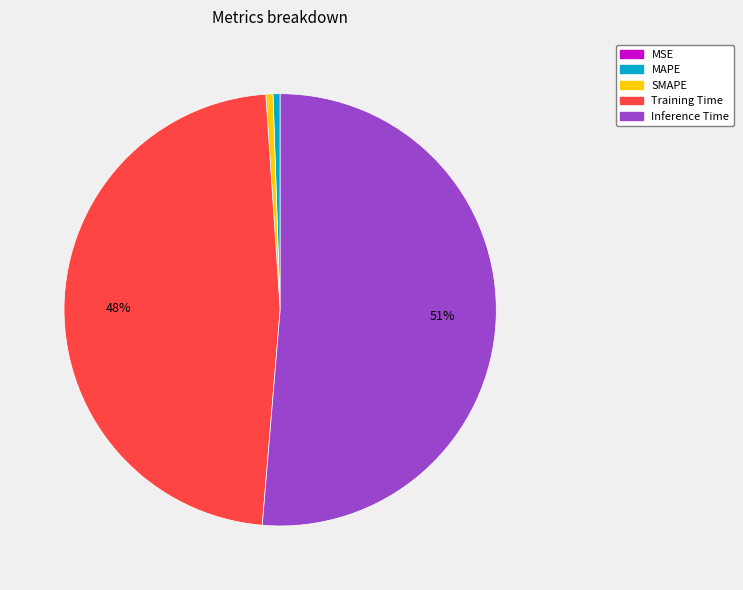

The SMAPE slice represents 1% of the pie. True or false?

True